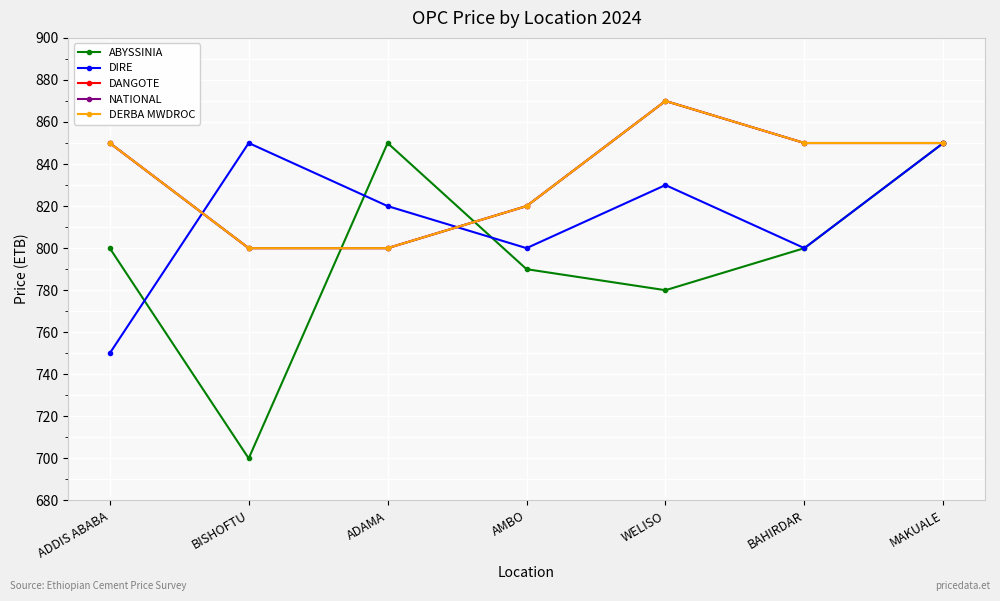

Reading left to right, transcribe all the data shown in this chart.

ABYSSINIA: ADDIS ABABA=800	BISHOFTU=700	ADAMA=850	AMBO=790	WELISO=780	BAHIRDAR=800	MAKUALE=850
DIRE: ADDIS ABABA=750	BISHOFTU=850	ADAMA=820	AMBO=800	WELISO=830	BAHIRDAR=800	MAKUALE=850
DANGOTE: ADDIS ABABA=850	BISHOFTU=800	ADAMA=800	AMBO=820	WELISO=870	BAHIRDAR=850	MAKUALE=850
NATIONAL: ADDIS ABABA=850	BISHOFTU=800	ADAMA=800	AMBO=820	WELISO=870	BAHIRDAR=850	MAKUALE=850
DERBA MWDROC: ADDIS ABABA=850	BISHOFTU=800	ADAMA=800	AMBO=820	WELISO=870	BAHIRDAR=850	MAKUALE=850